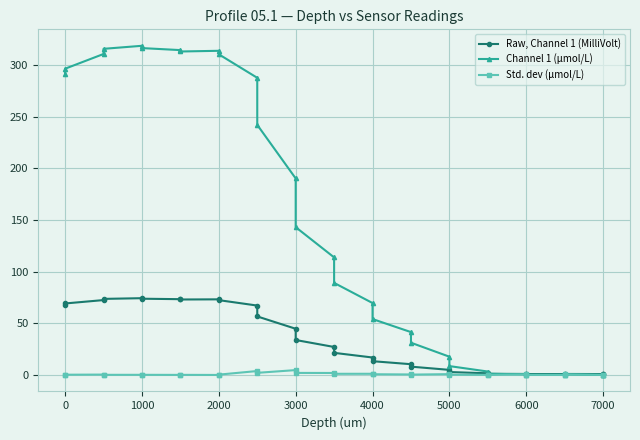

Count the number of categories in the chart.

30